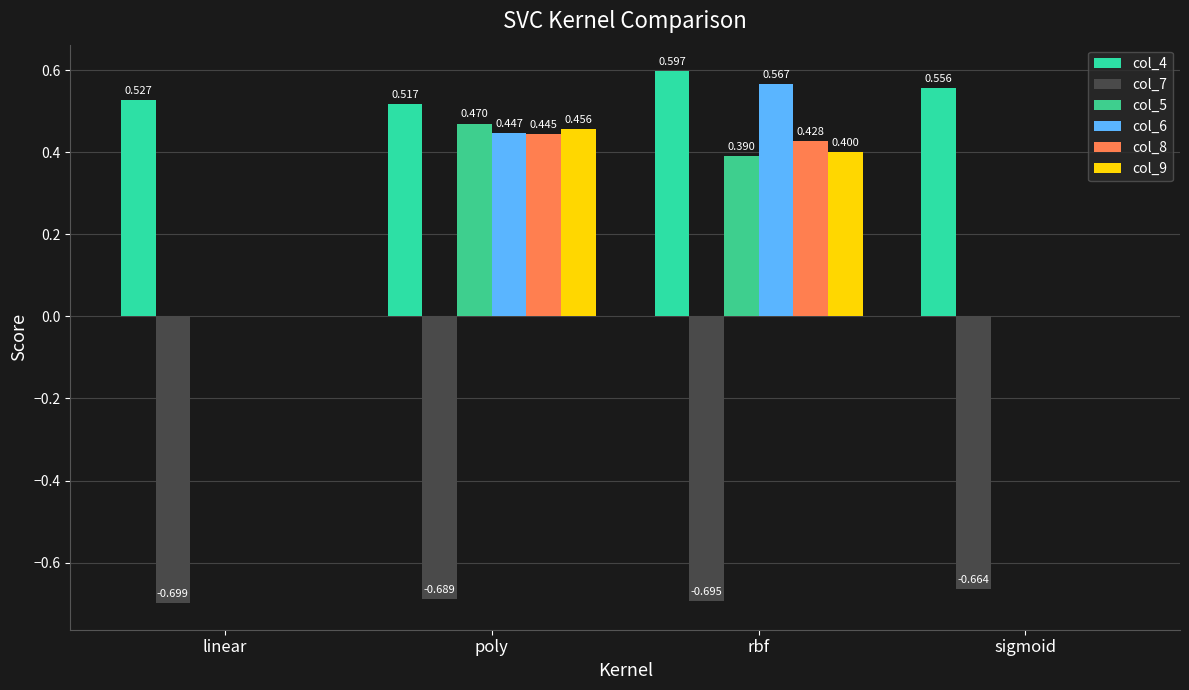

What is the smallest value displayed?

-0.7